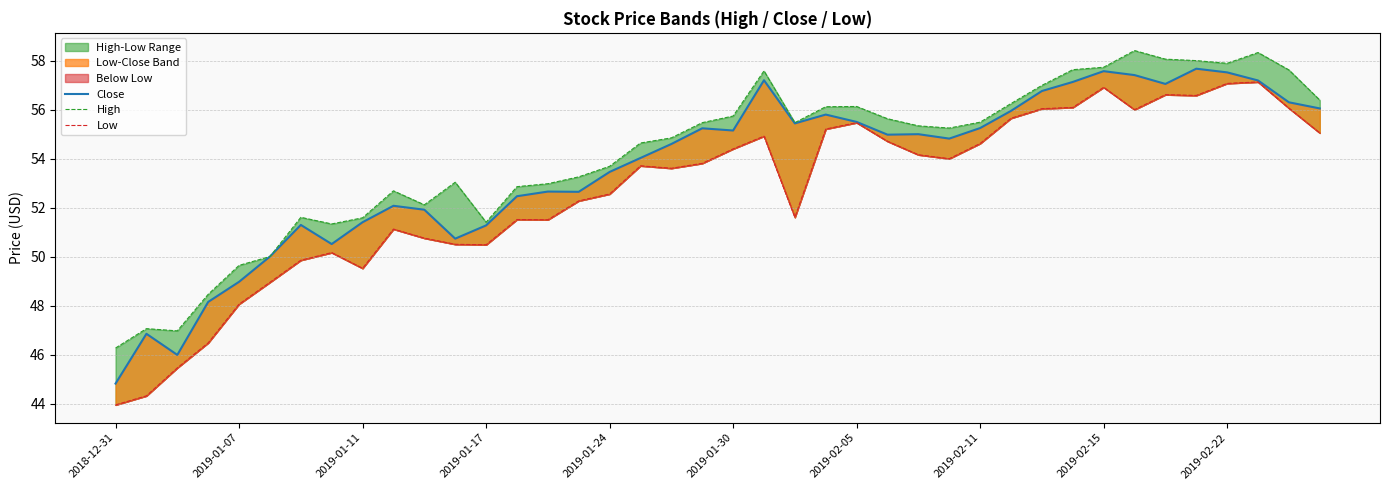

What is the difference between the maximum and minimum values in the Close series?

12.8